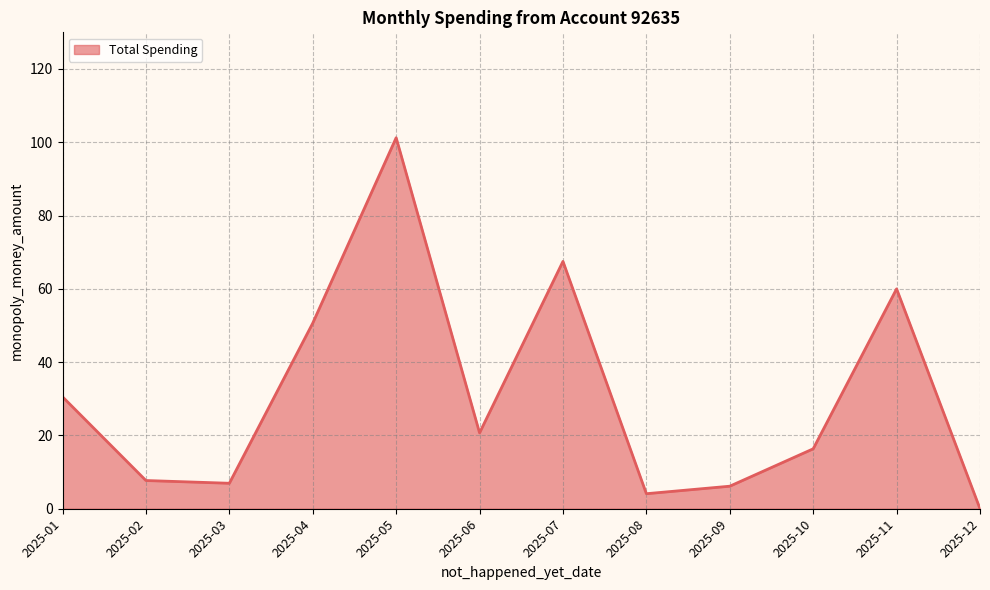

True or false: the data shows 7.7 at 2025-02.

True